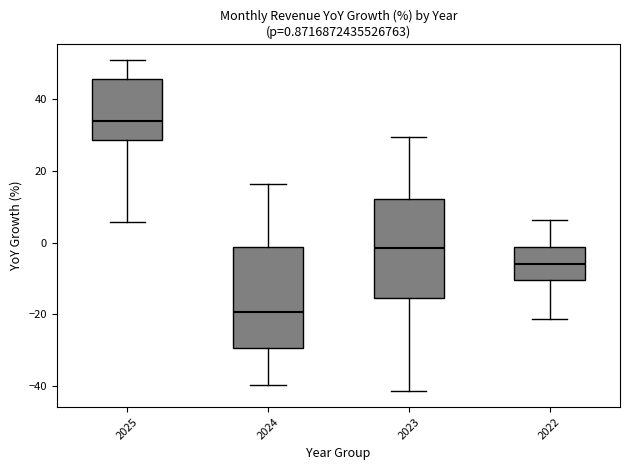

Which box's median line is the highest?

2025